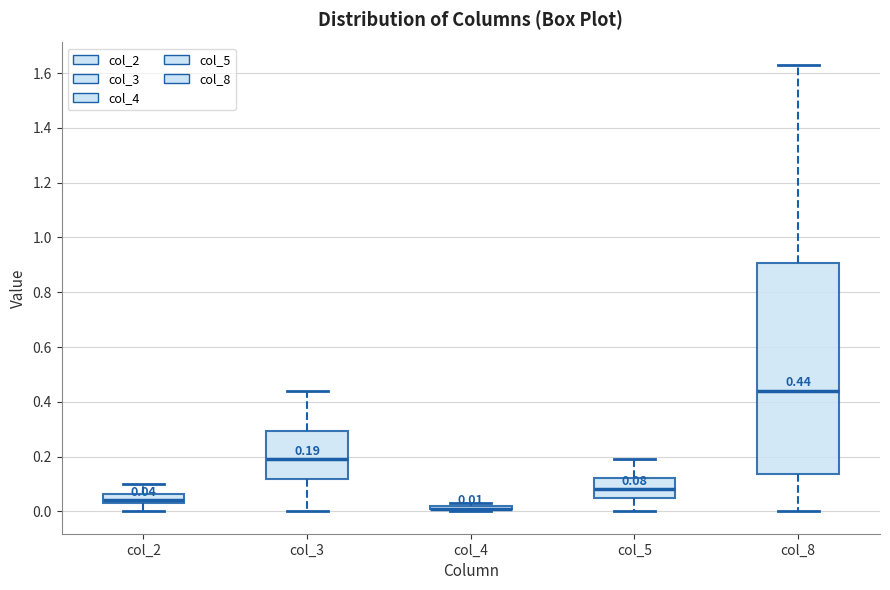

Comparing the boxes themselves (not the whiskers), which one is the tallest?

col_8